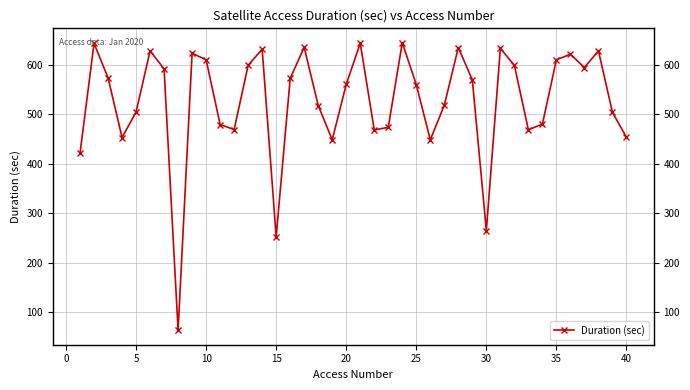

Count the number of data series in this chart.

1